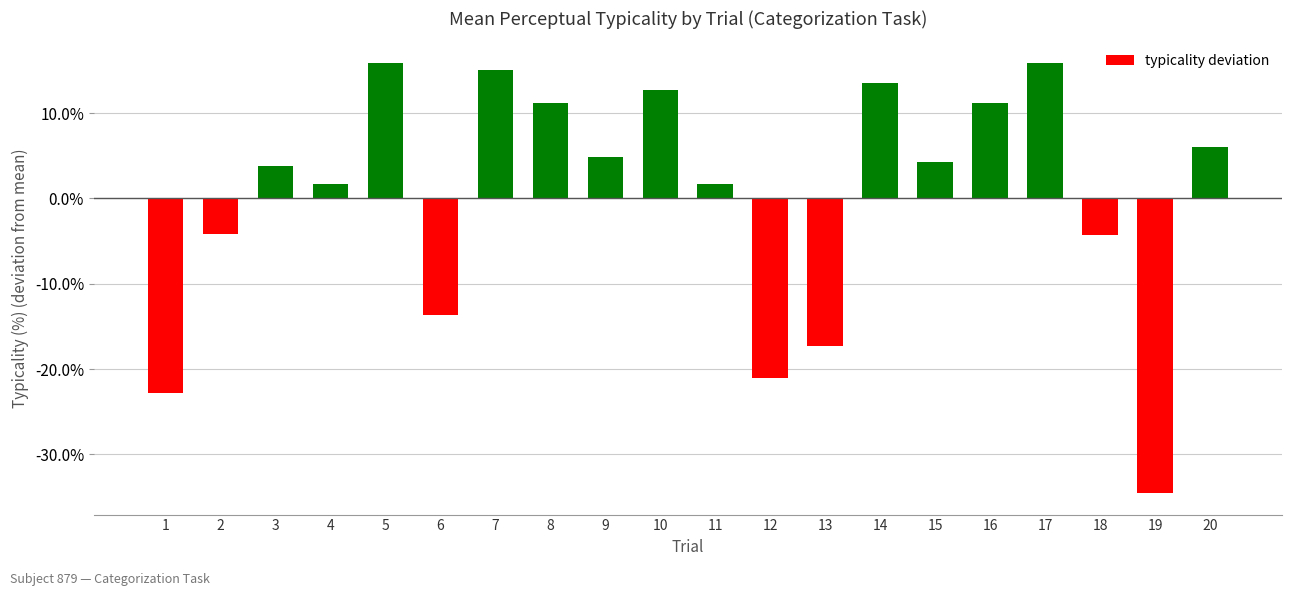

What is the smallest value displayed?

-34.5